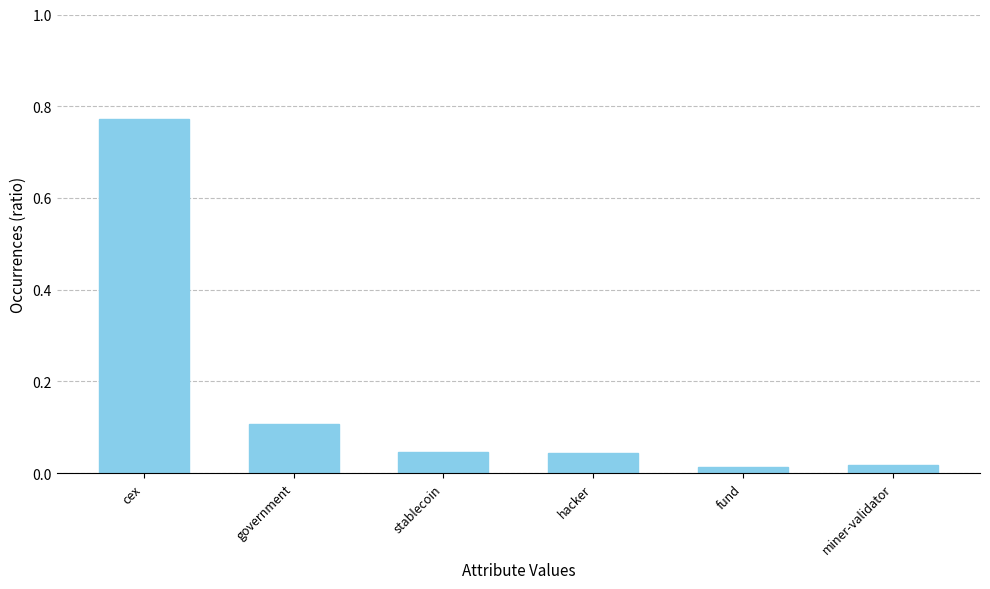

What is the sum of all values?

1.0